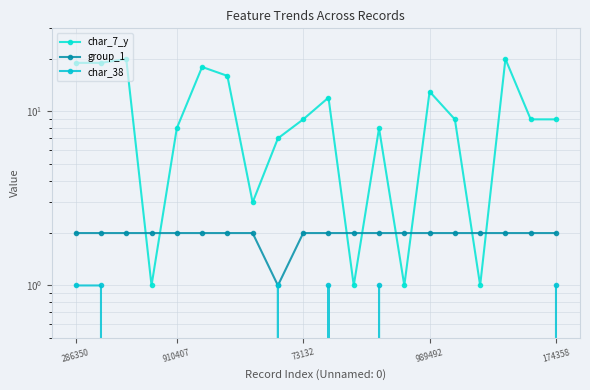

Where is the first local minimum for char_38?

73132